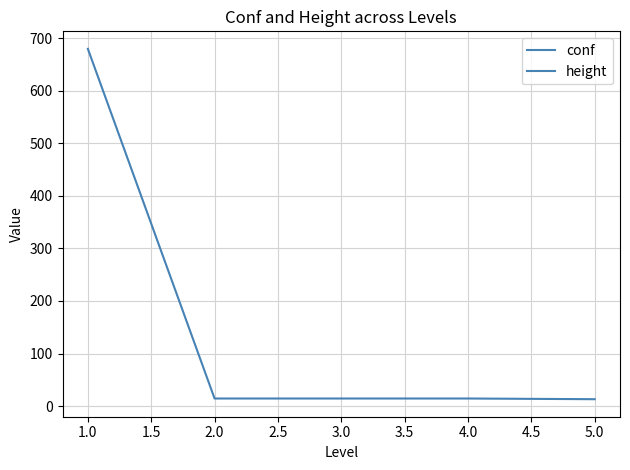

What is the sum of all values?

736.0